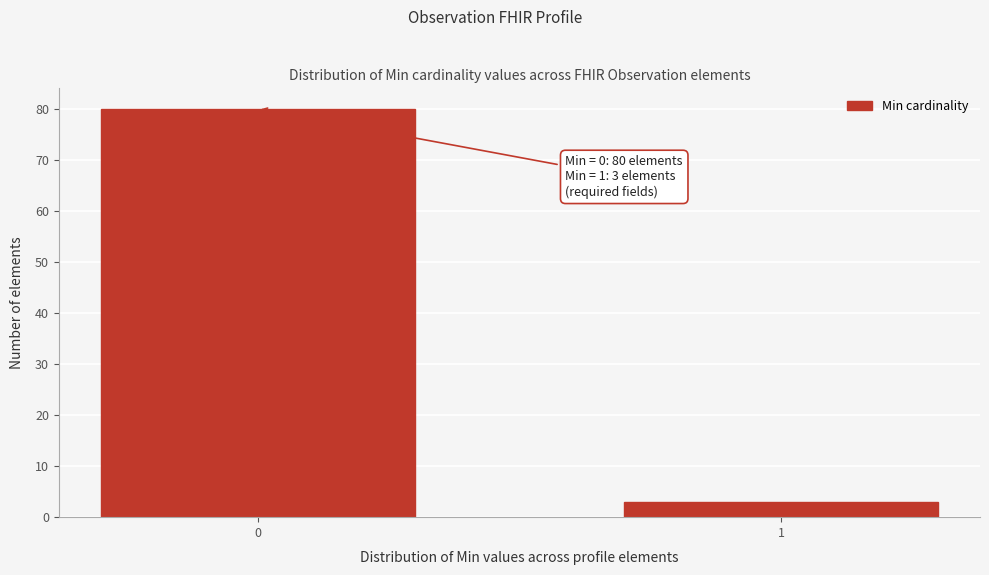

Reading right to left, what are all the values shown in this chart?

1=3	0=80